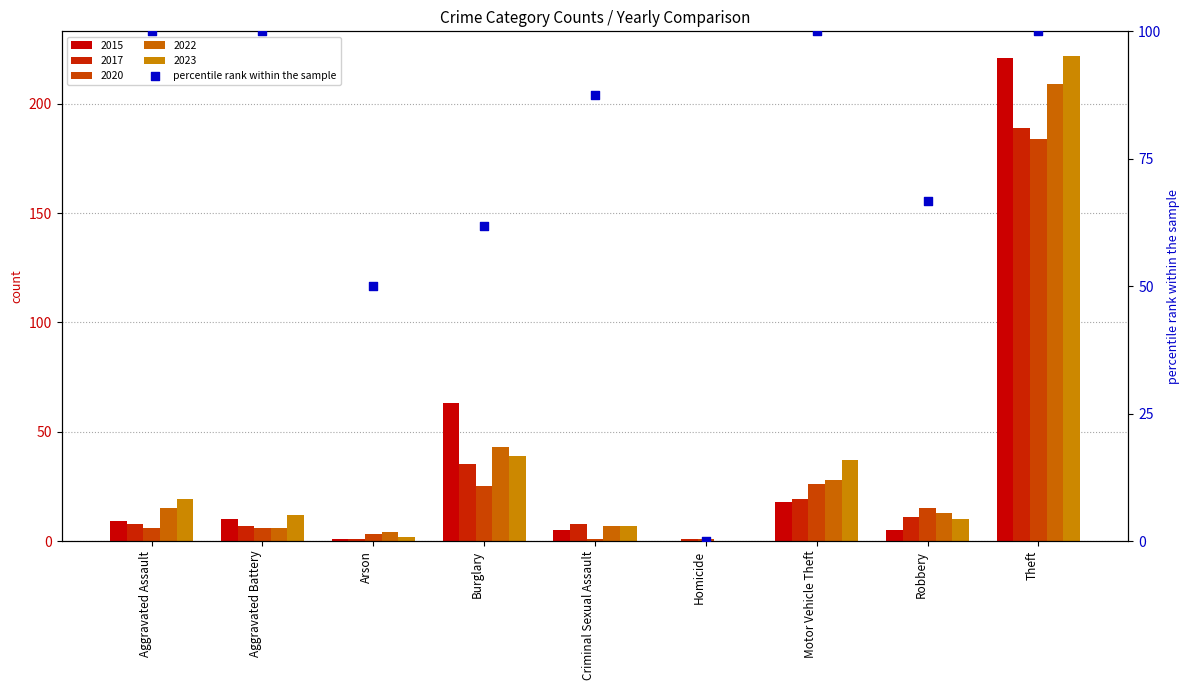

What is the ratio of the value at Theft to the value at Aggravated Battery?

1.0